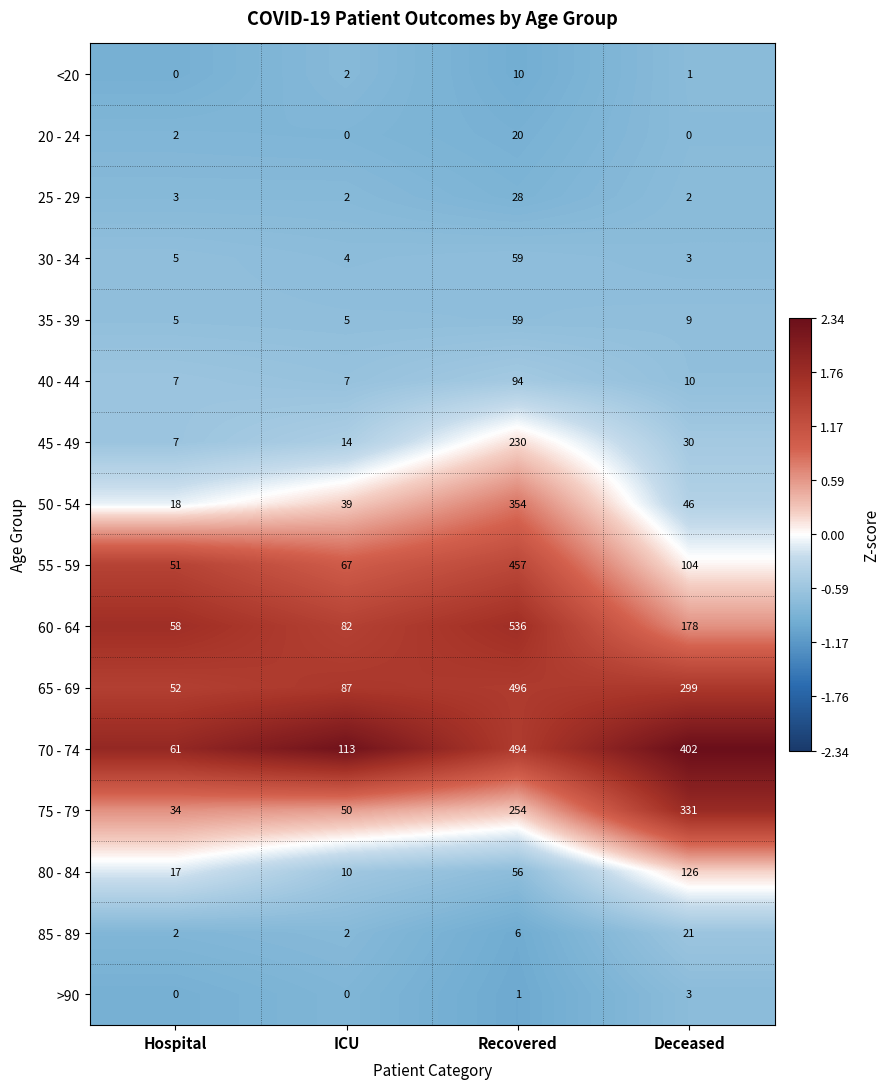

What is the average value of the 40 - 44 series?

30